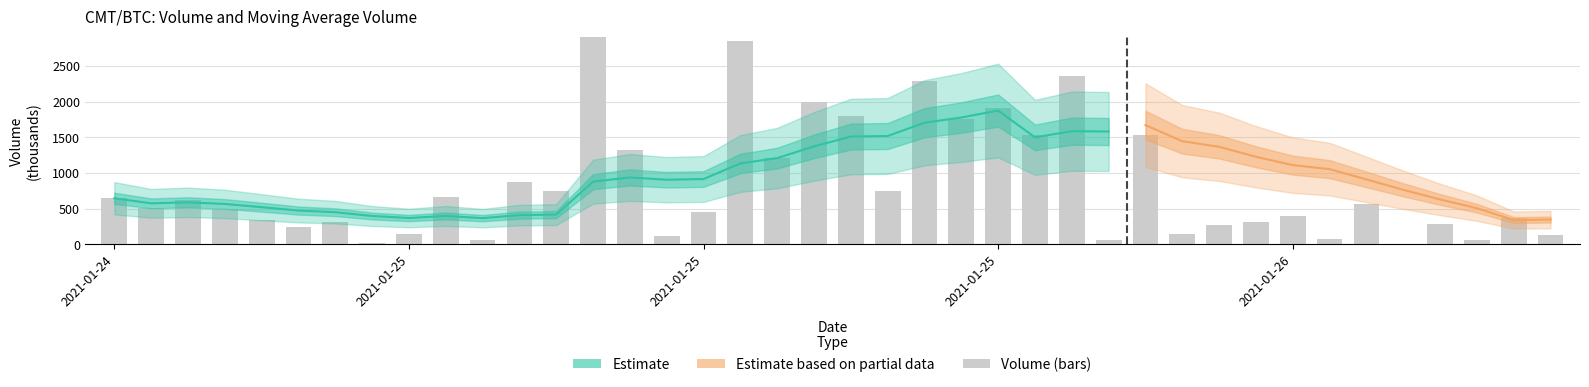

How many data points are less than 504?

20